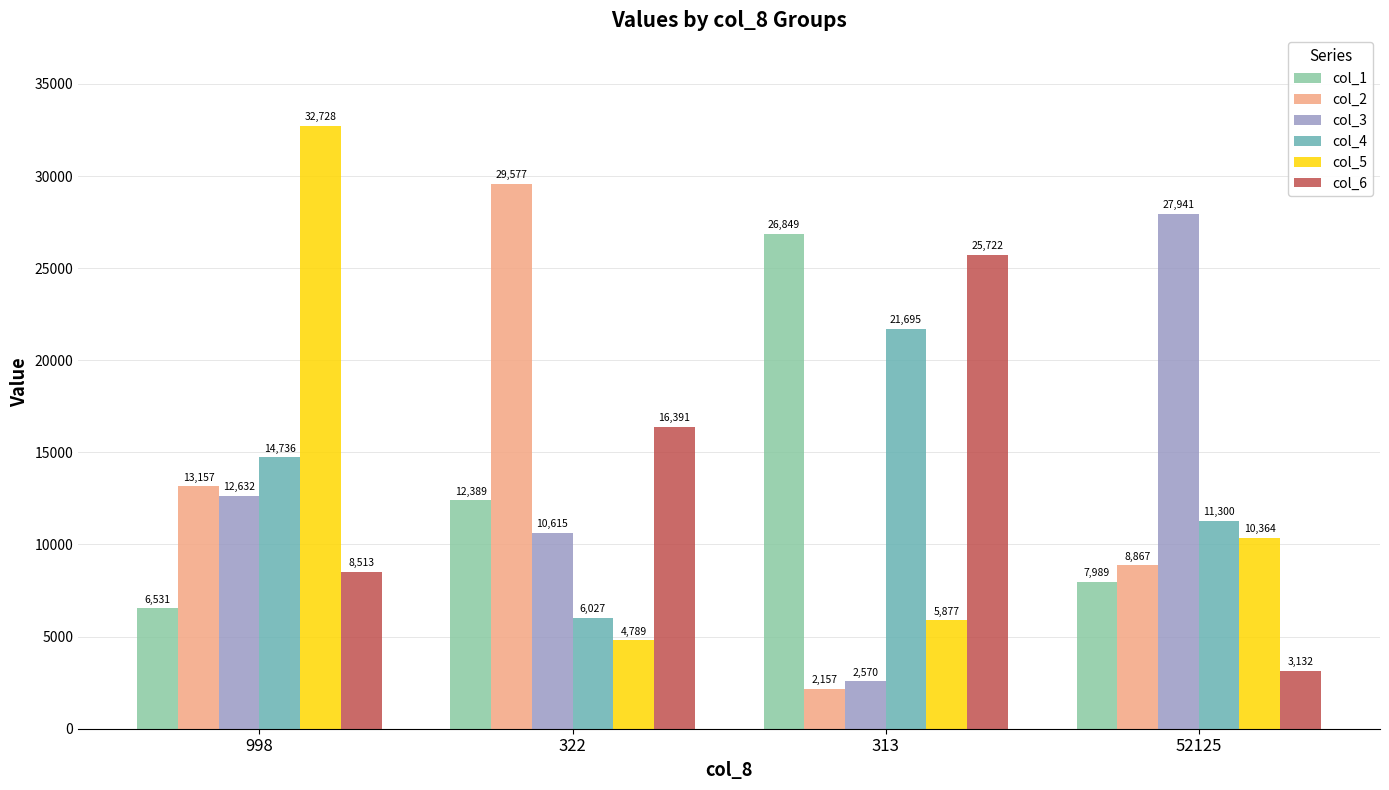

Is it true that col_1 equals 6531 at 998?

True